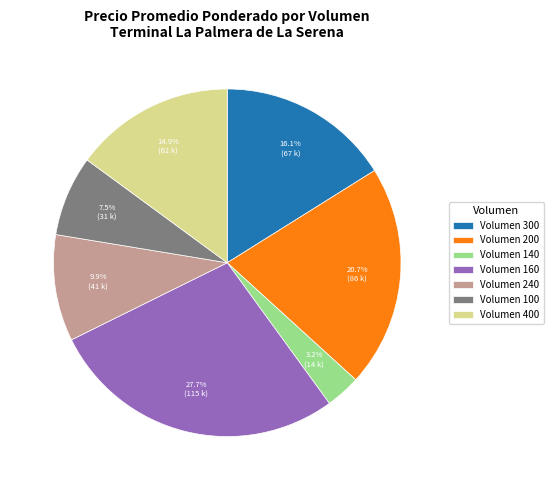

What is the ratio of the value at Volumen 240 to the value at Volumen 140?

3.1